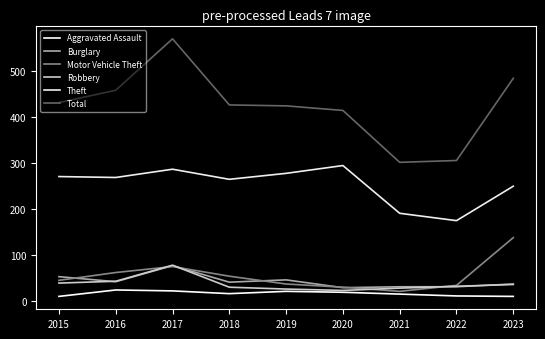

Rank the series at 2021 from lowest to highest value.

Aggravated Assault, Motor Vehicle Theft, Robbery, Burglary, Theft, Total